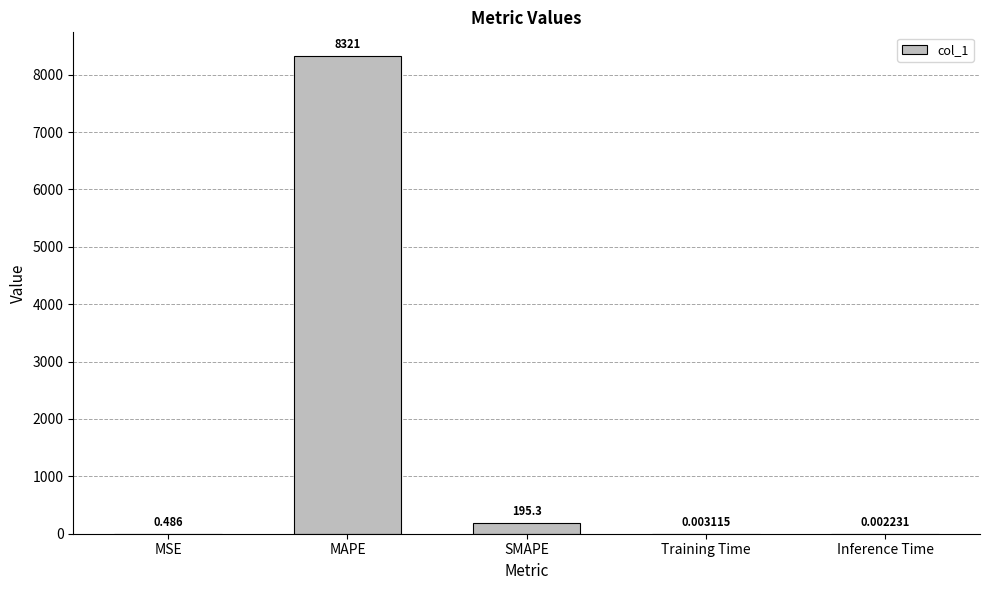

Between MAPE and Inference Time, which is larger?

MAPE